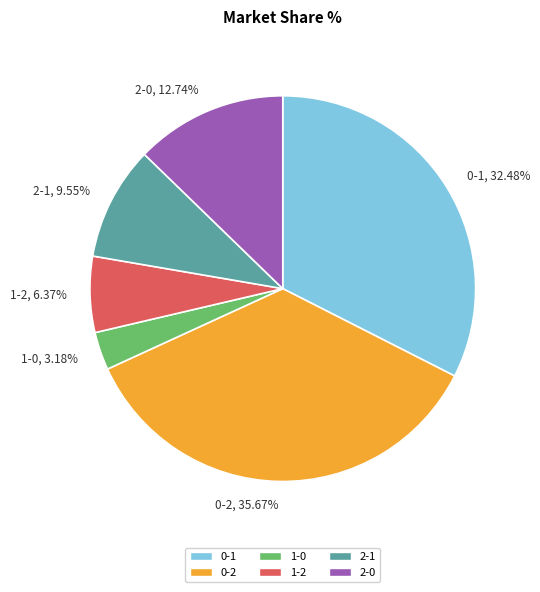

Count the number of slices in the pie.

6